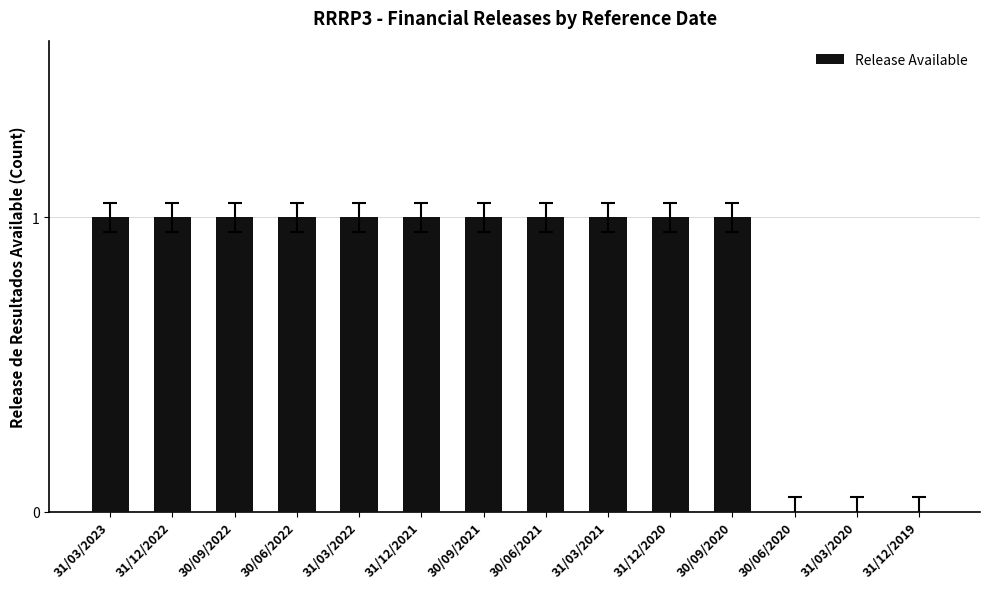

Which has a higher value, 31/12/2022 or 31/03/2020?

31/12/2022